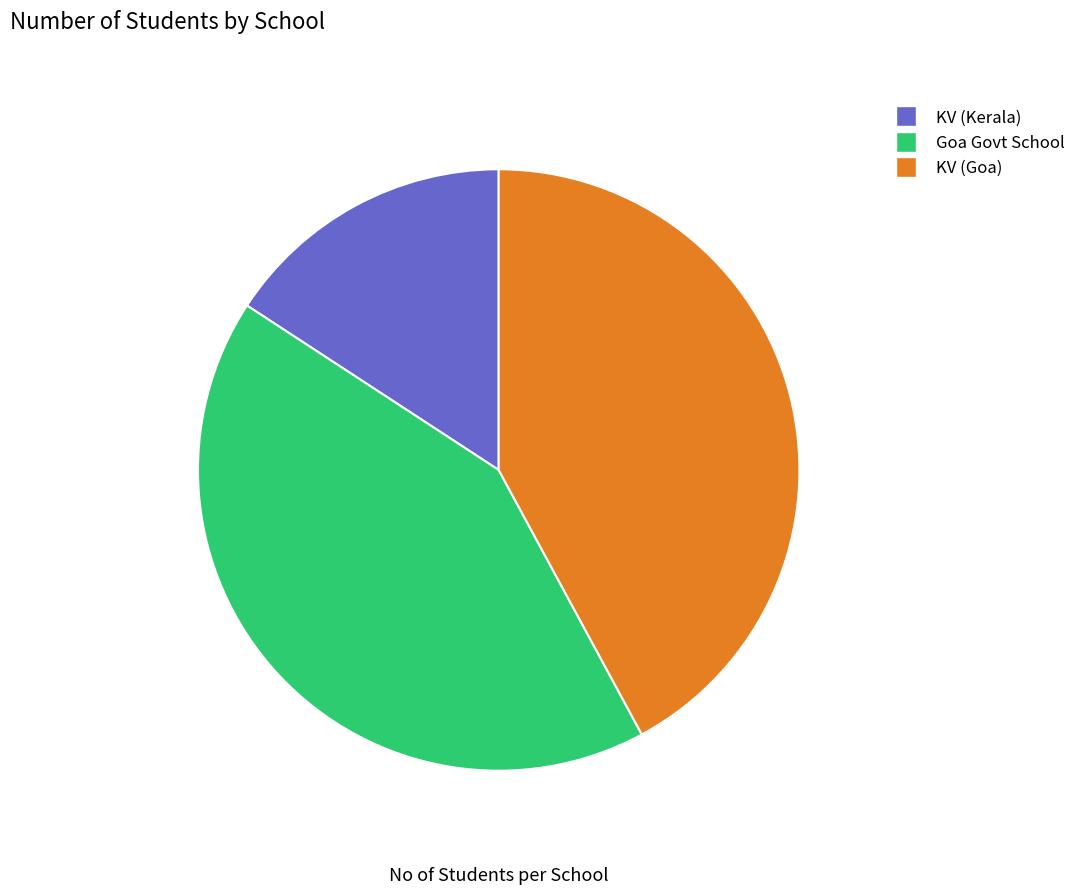

Count the number of slices in the pie.

3